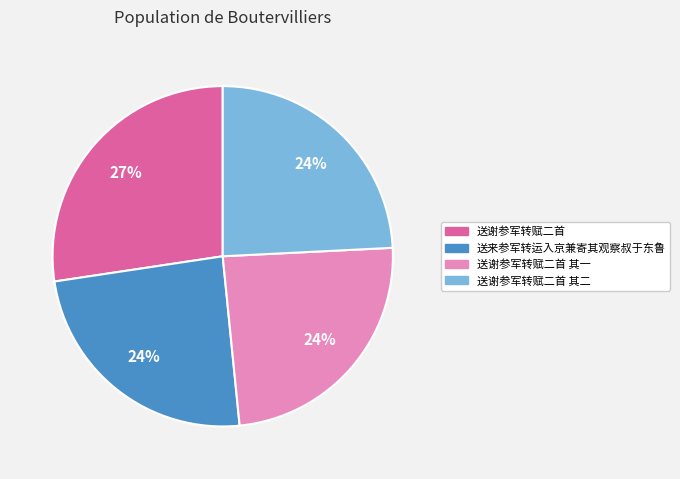

What percentage is the 送谢参军转赋二首 slice, to the nearest percent?

27%